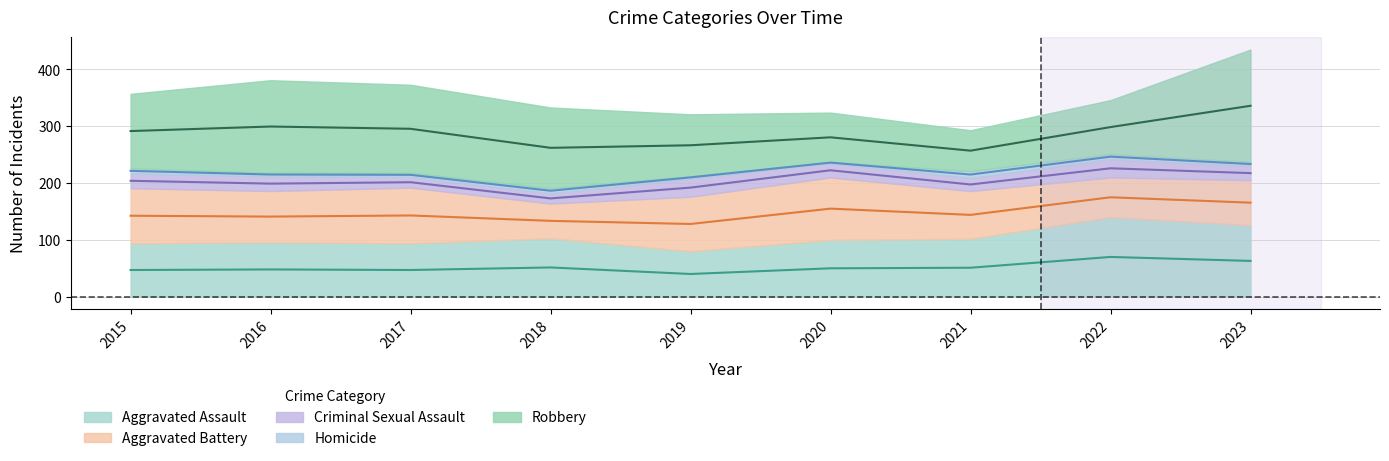

Which series changed the most between 2016 and 2021?

Robbery